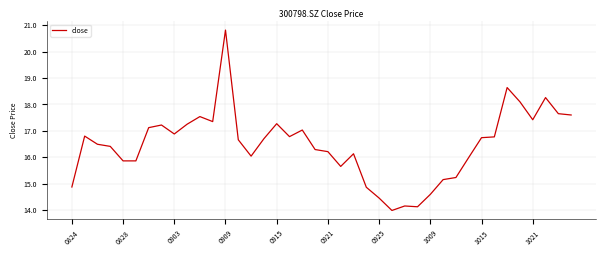

What is the maximum value shown in the chart?

20.8